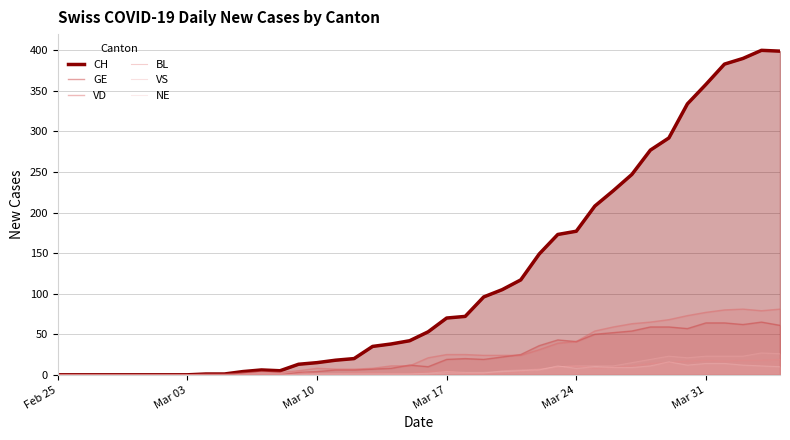

What position from the right is Mar 03?

33